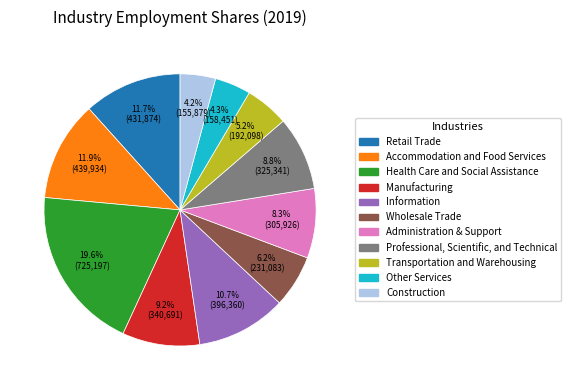

What percentage is NOT represented by Other Services?

95.7%